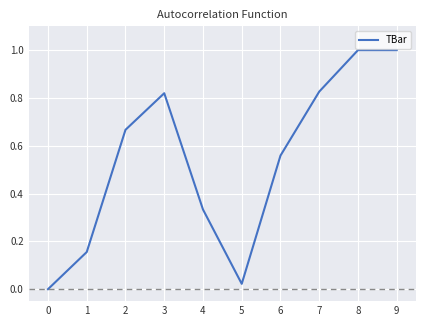

Is it true that the value at 0 is 0.0?

True